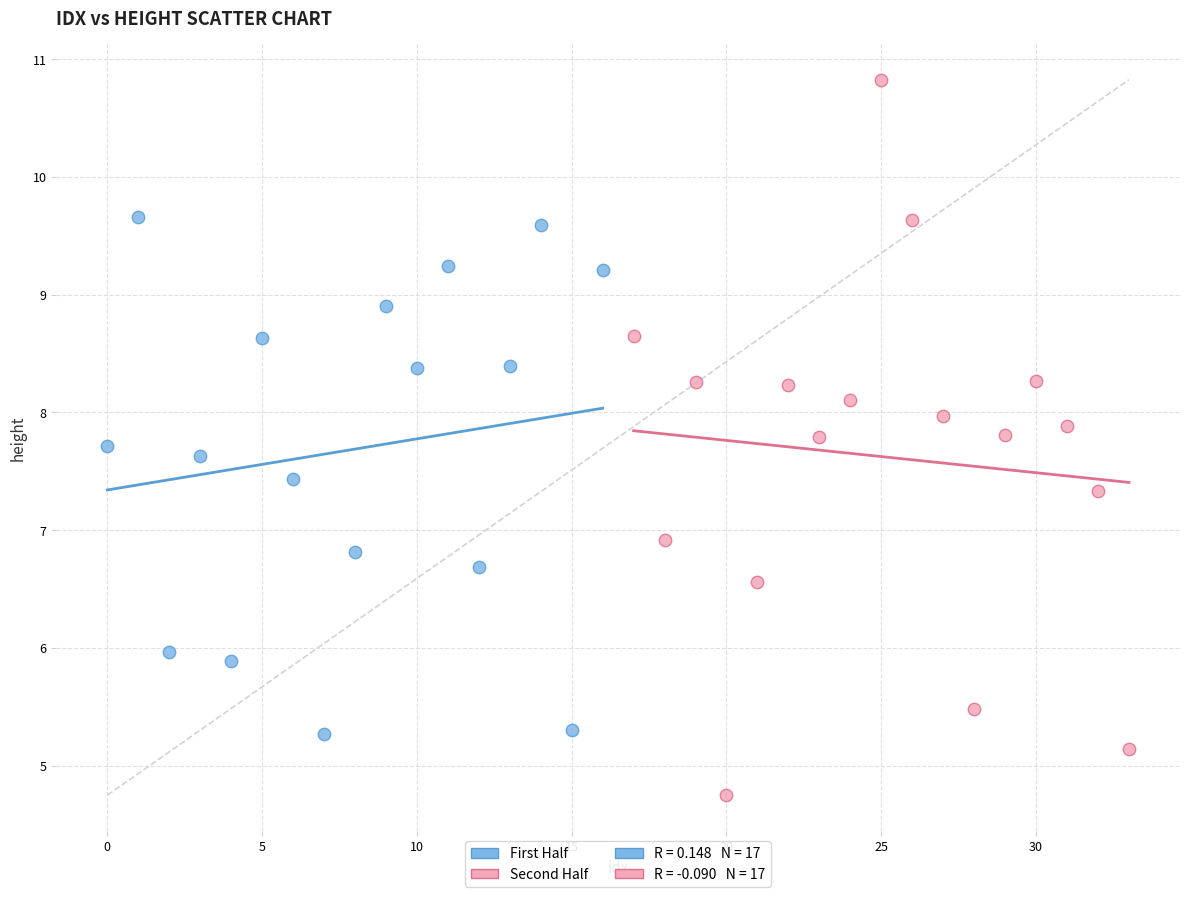

Which series contains the lowest Y value?

Second Half